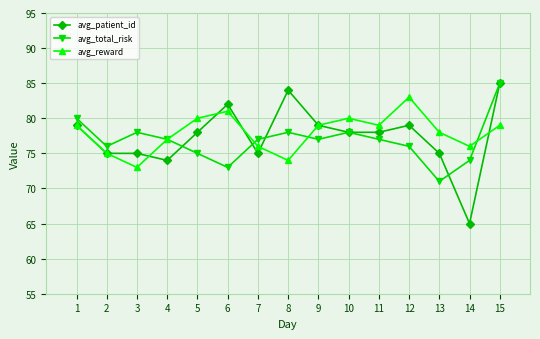

True or false: avg_total_risk and avg_reward cross at least once.

True